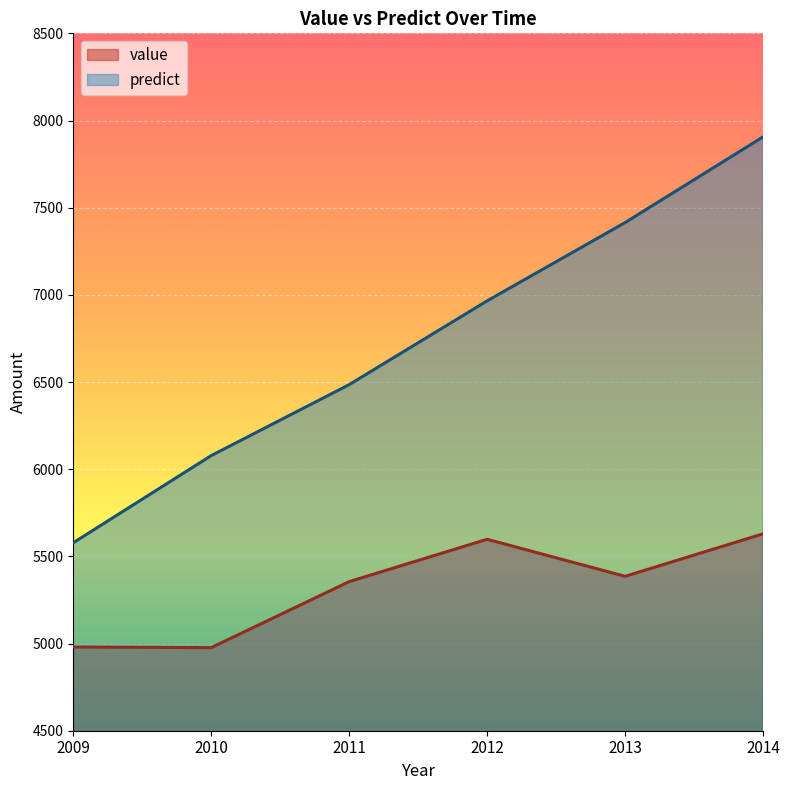

What are all the series names shown in the legend?

value, predict